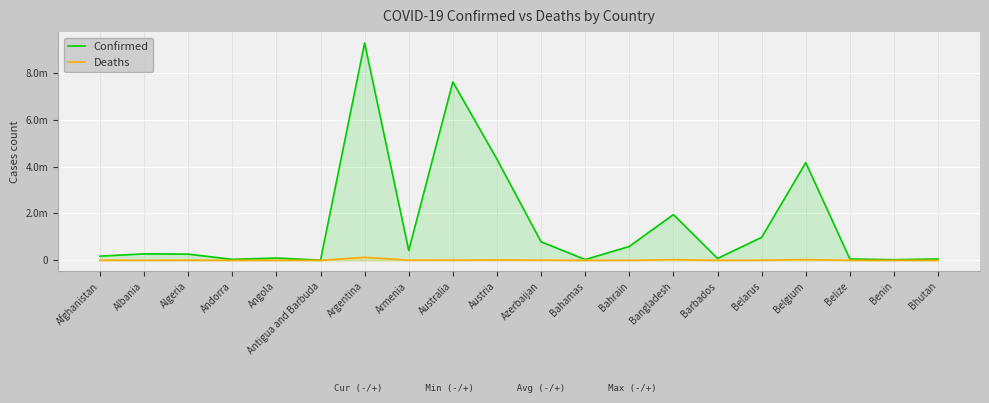

Is it true that Confirmed equals 11086692 at Australia?

False